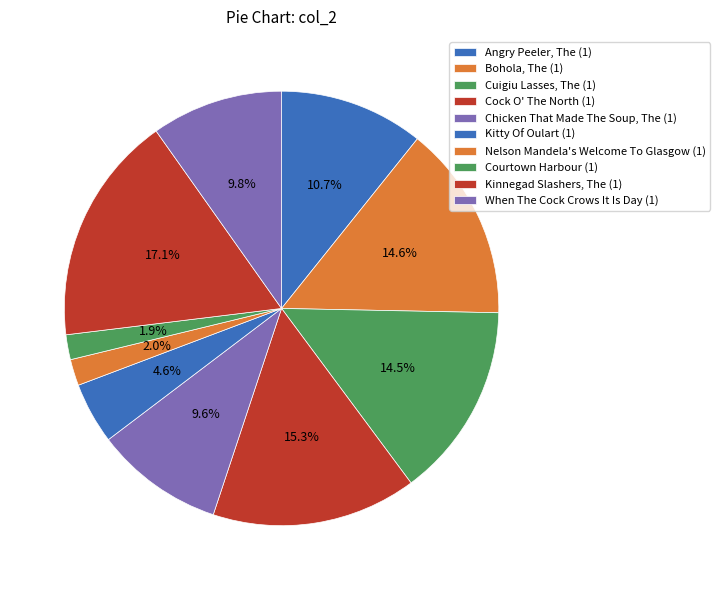

Count the number of slices in the pie.

10